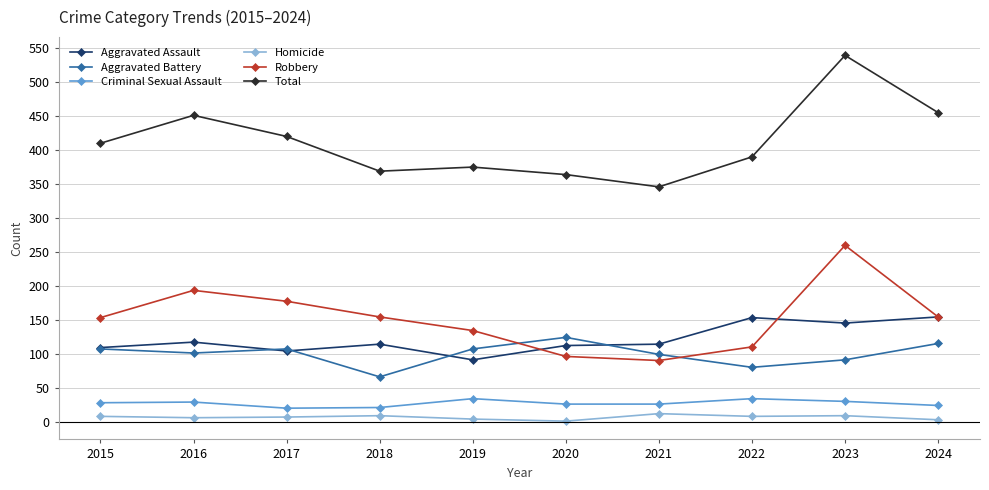

What is the sum of the Robbery values at 2017 and 2022?

289